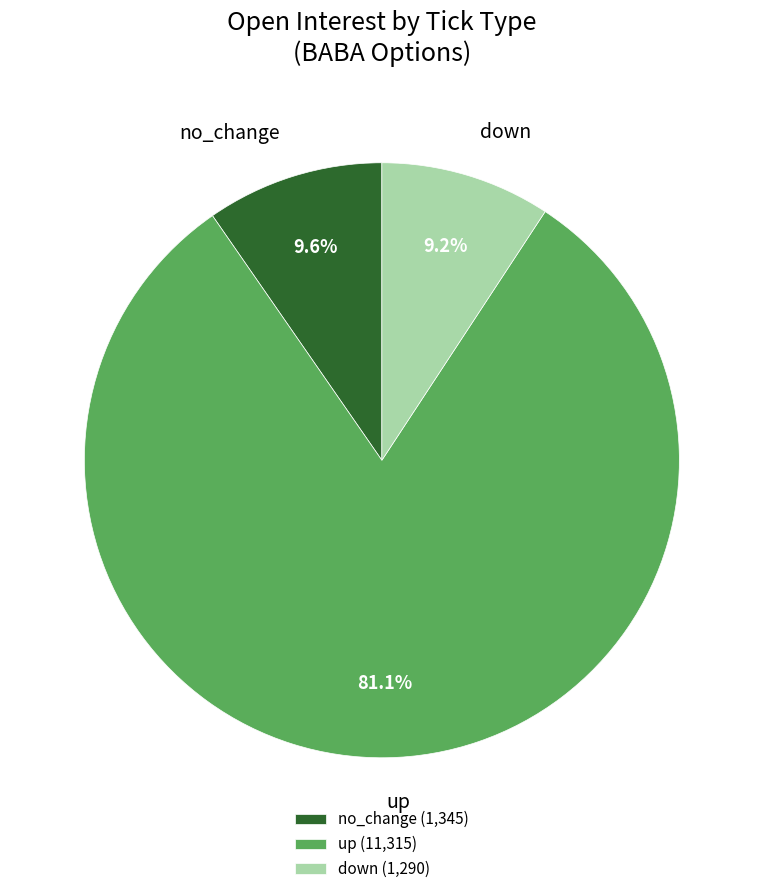

How many slices are in this pie chart?

3